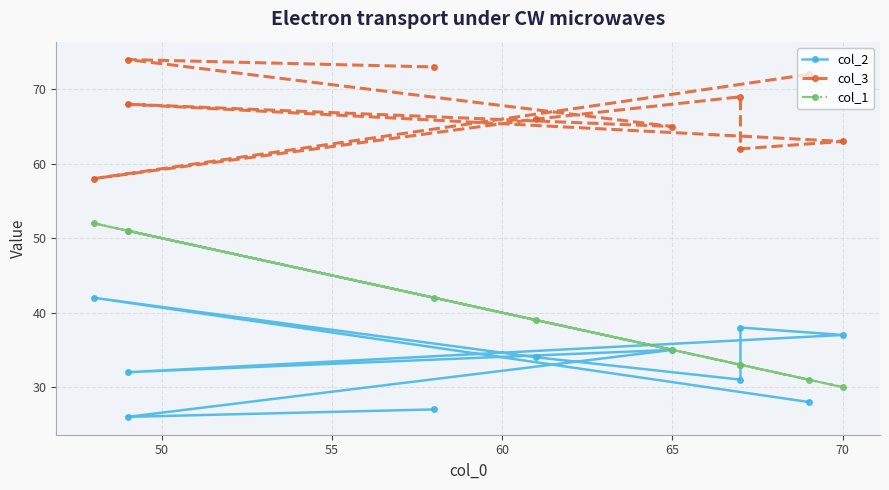

List the series in order of their peak value, lowest first.

col_2, col_1, col_3